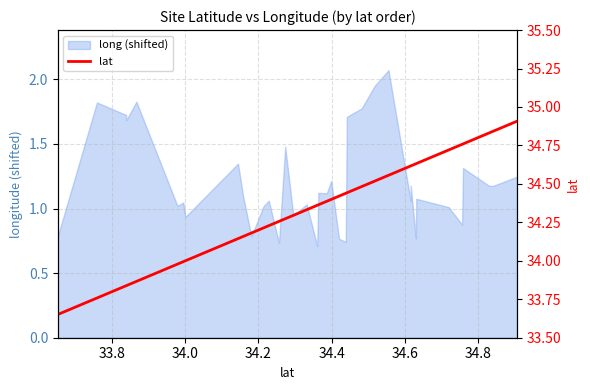

How many values exceed 34?

32